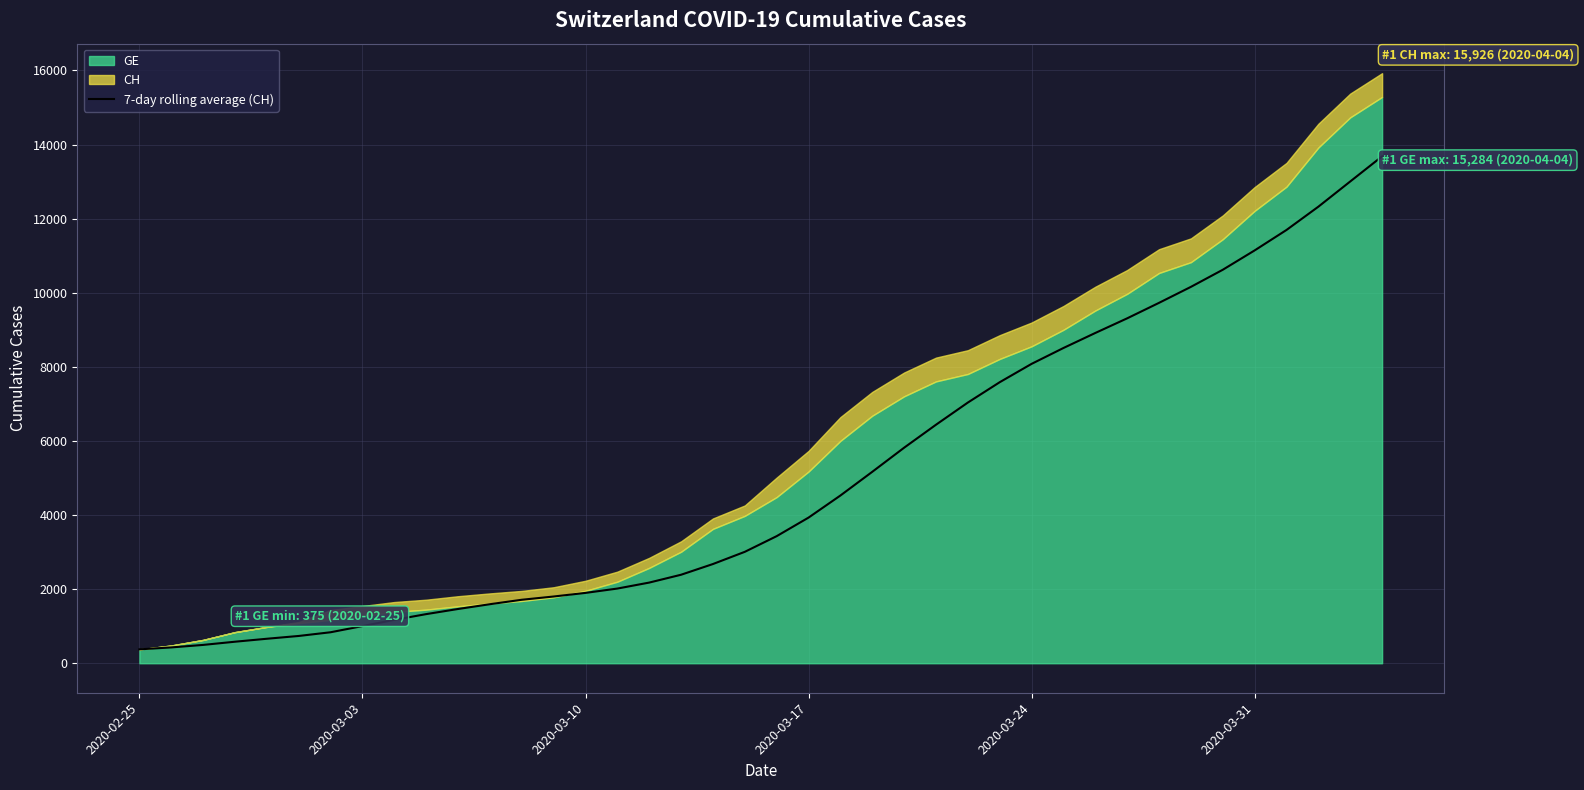

What is the smallest value displayed?

375.0